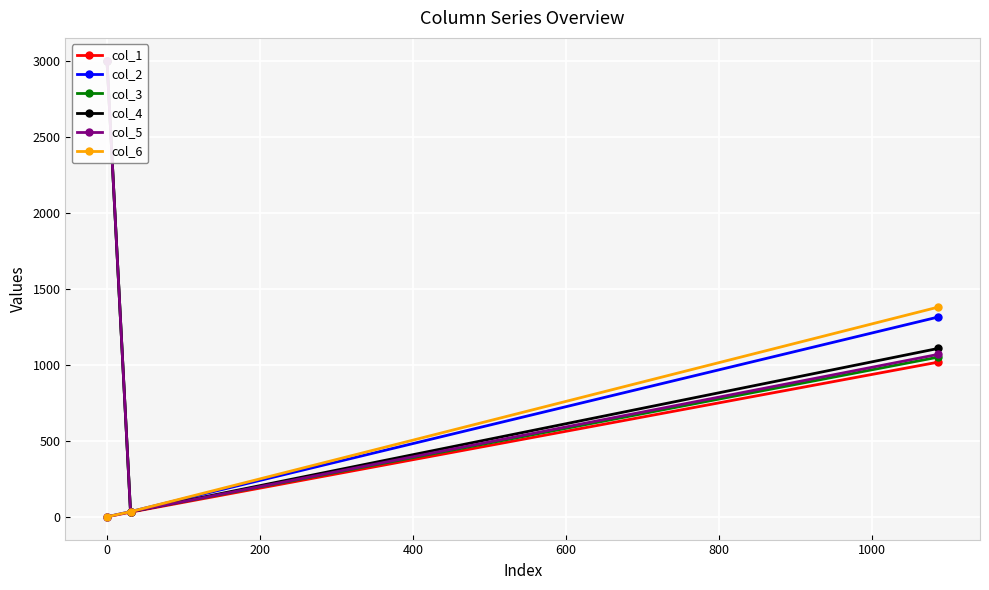

What is the maximum value for col_6?

1379.5